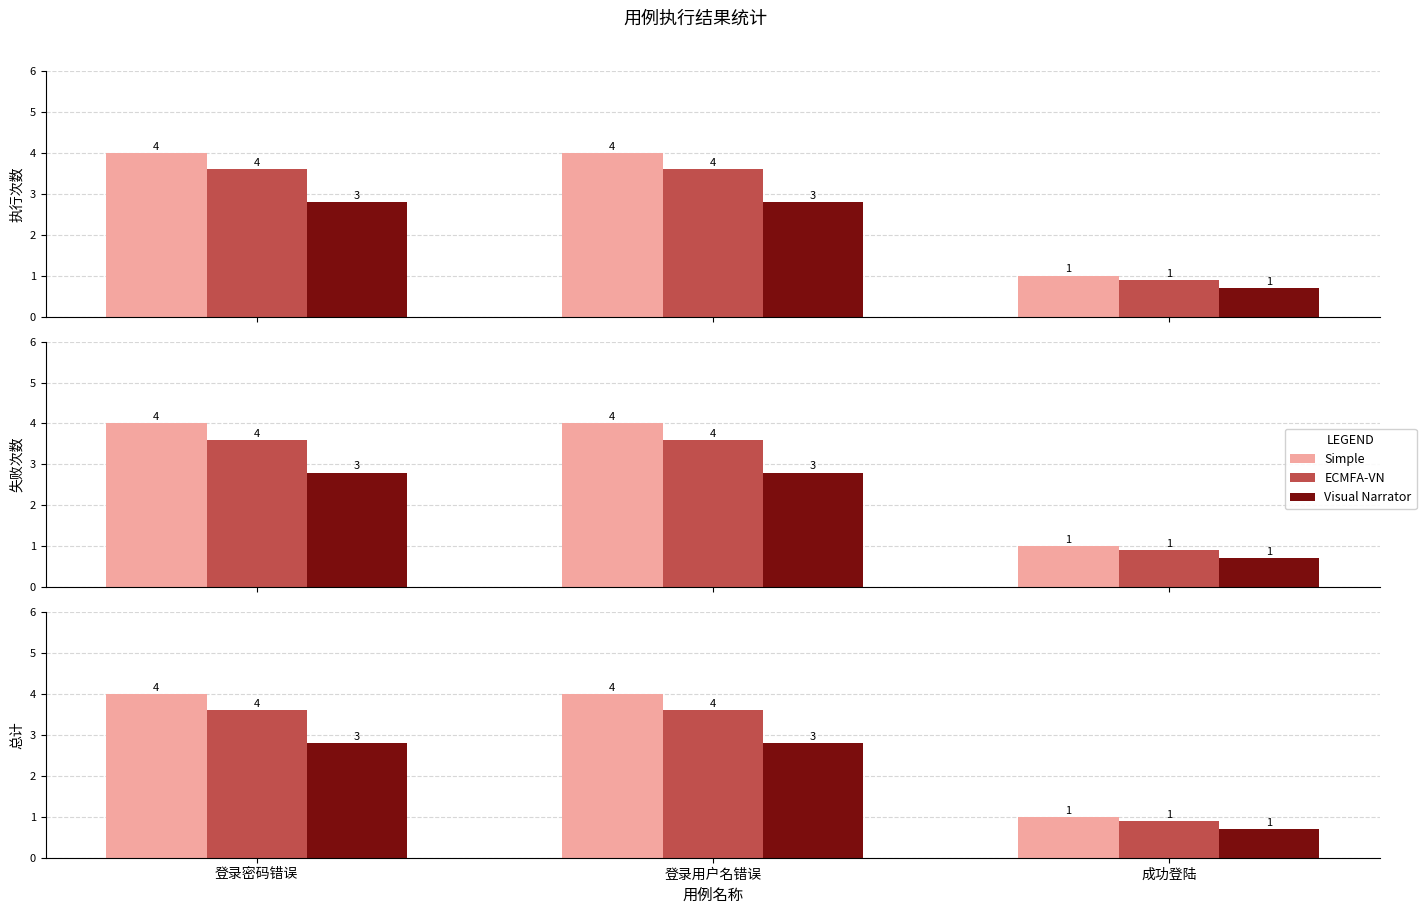

List the series in order of their peak value, lowest first.

Visual Narrator, ECMFA-VN, Simple